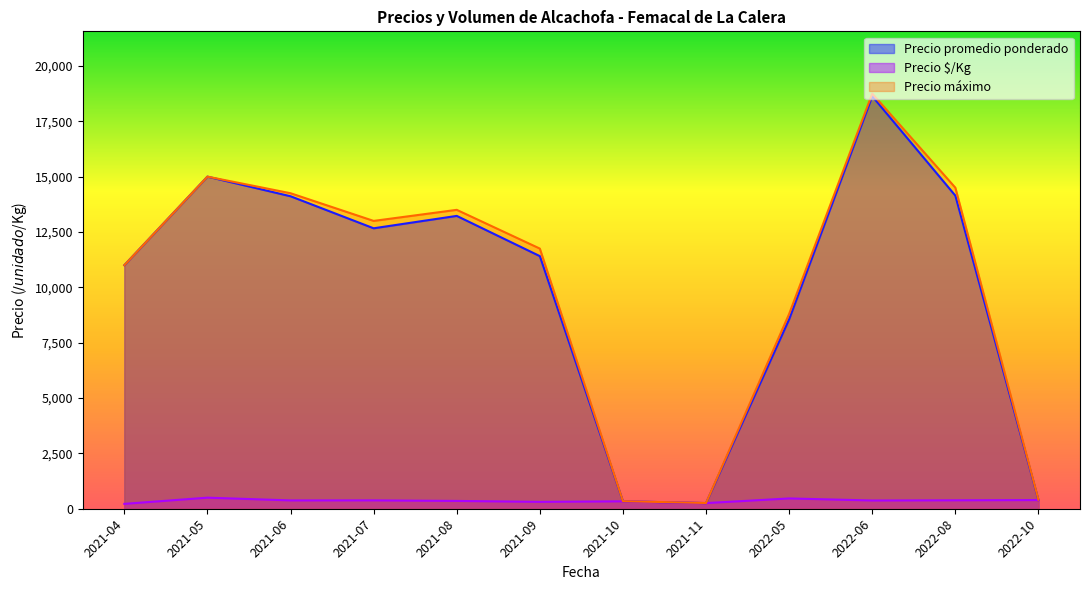

Where is Precio promedio ponderado nearest to the value 9443?

2022-05